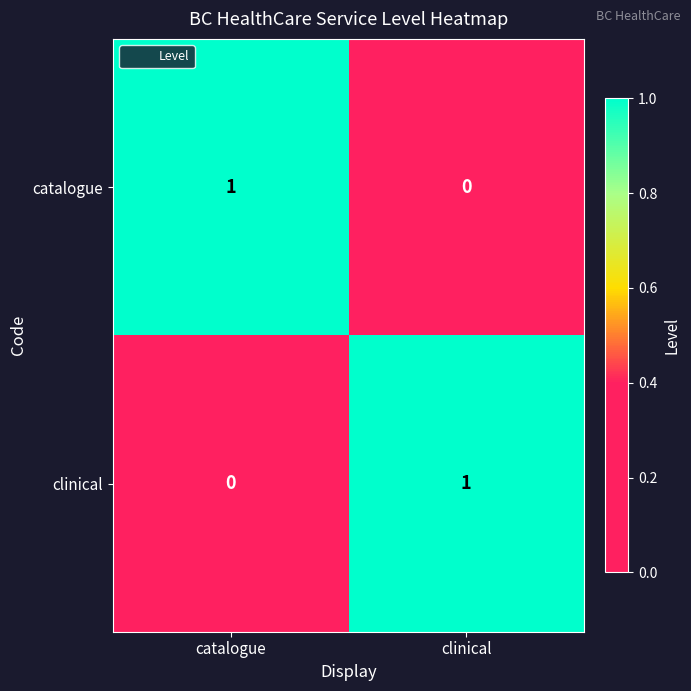

Rank the series at clinical from lowest to highest value.

catalogue, clinical